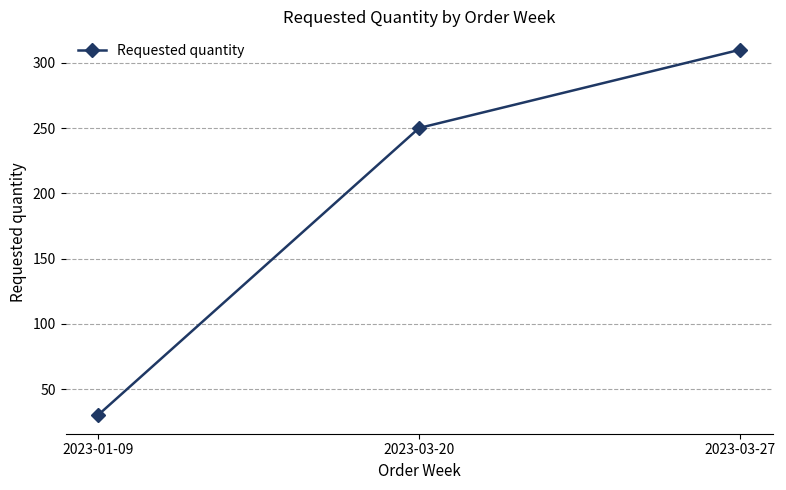

What is the difference between the maximum and second lowest values?

60